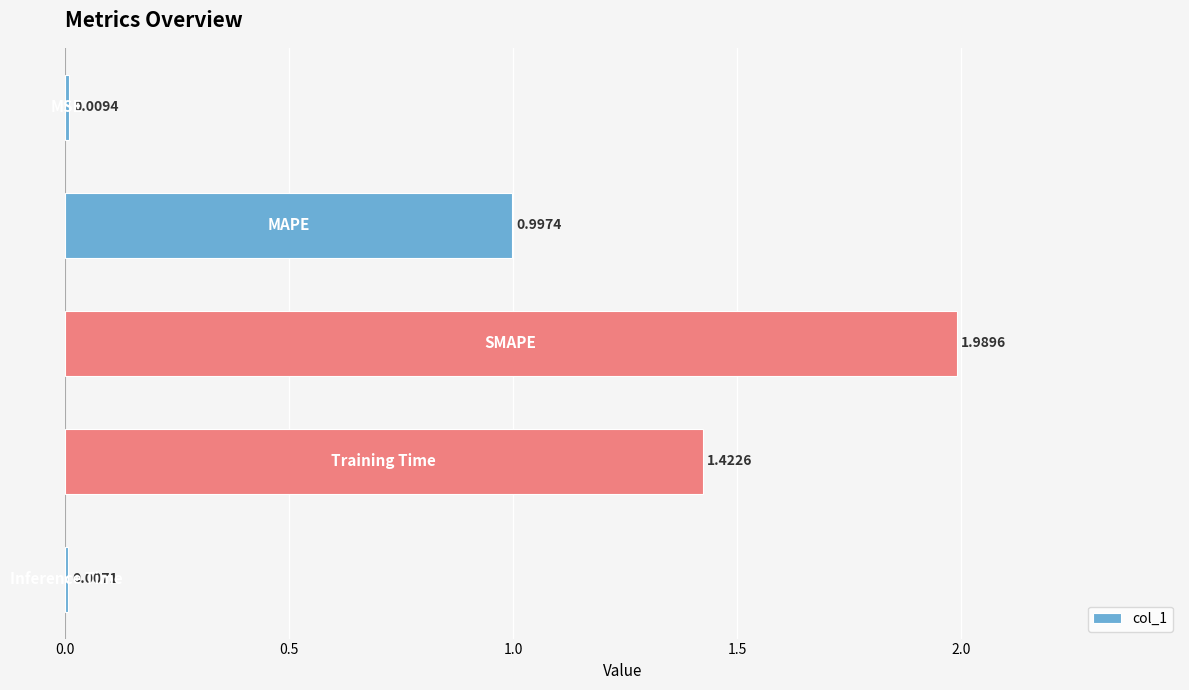

What is the sum of all values?

4.4